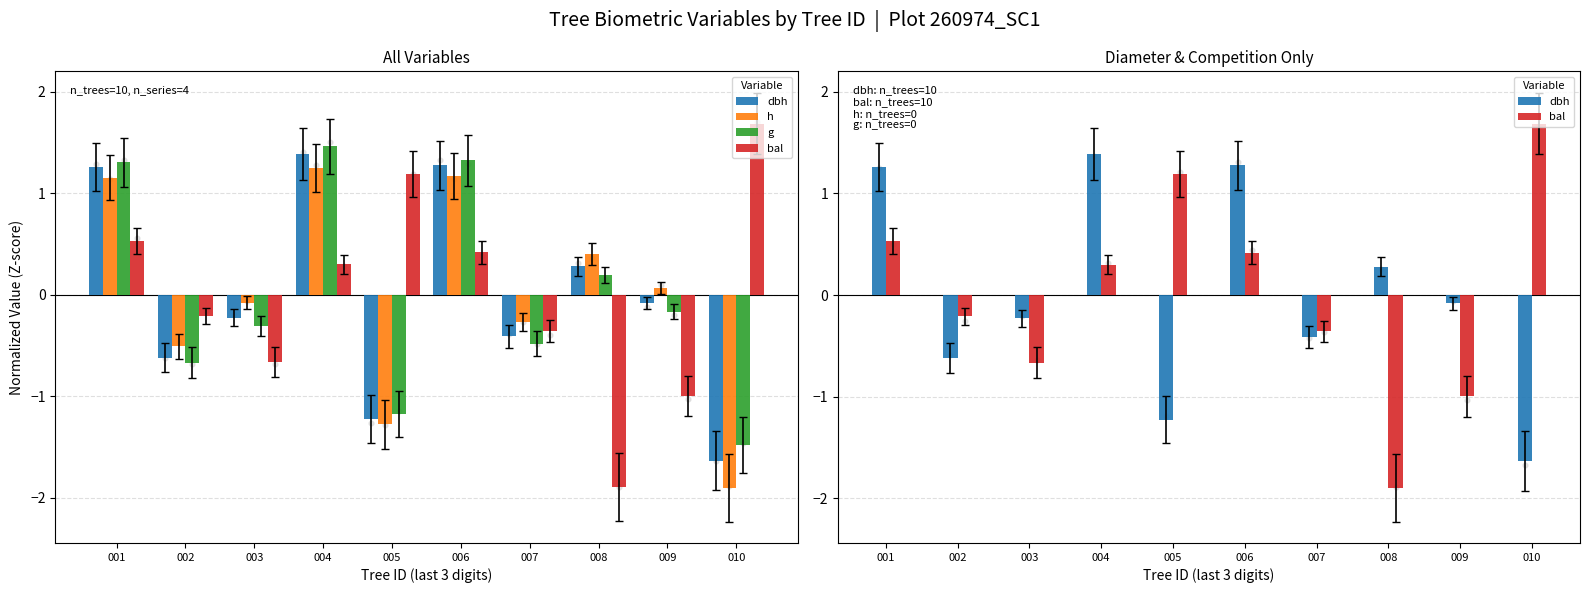

What is the total value across all series at 009?

-1.2